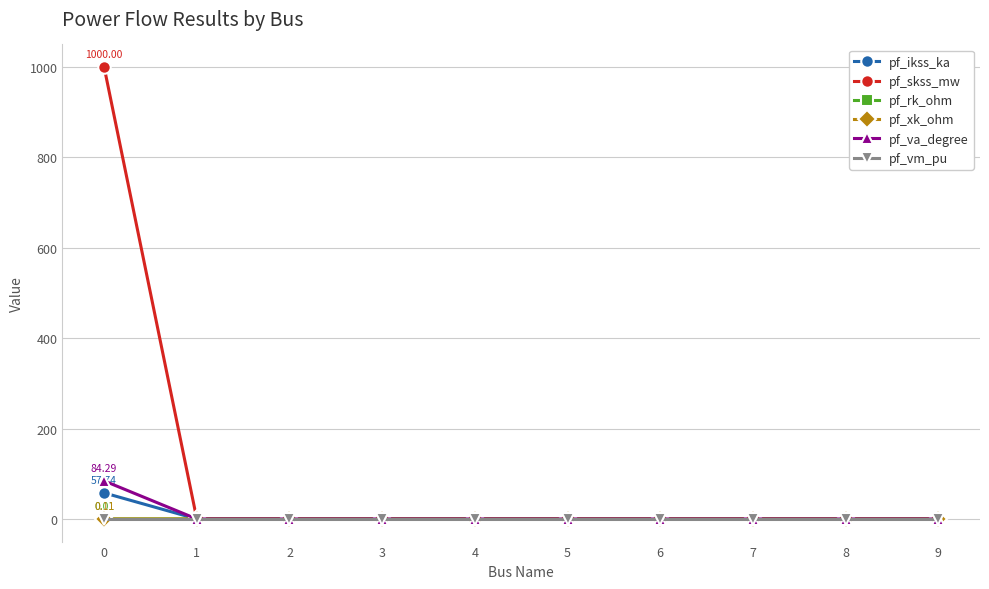

Which series has the widest spread of values?

pf_skss_mw